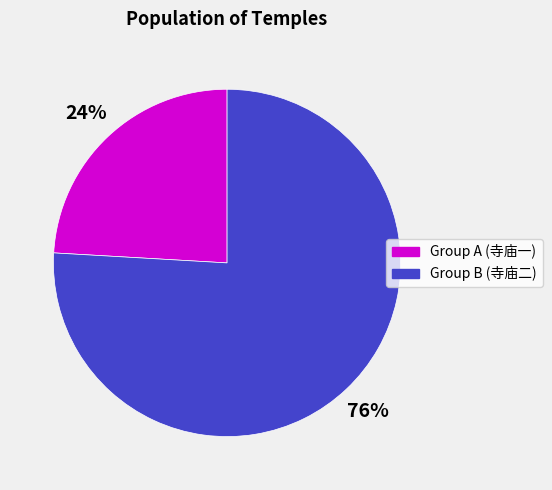

To the nearest percent, what is the difference between the largest and smallest slice percentages?

52%